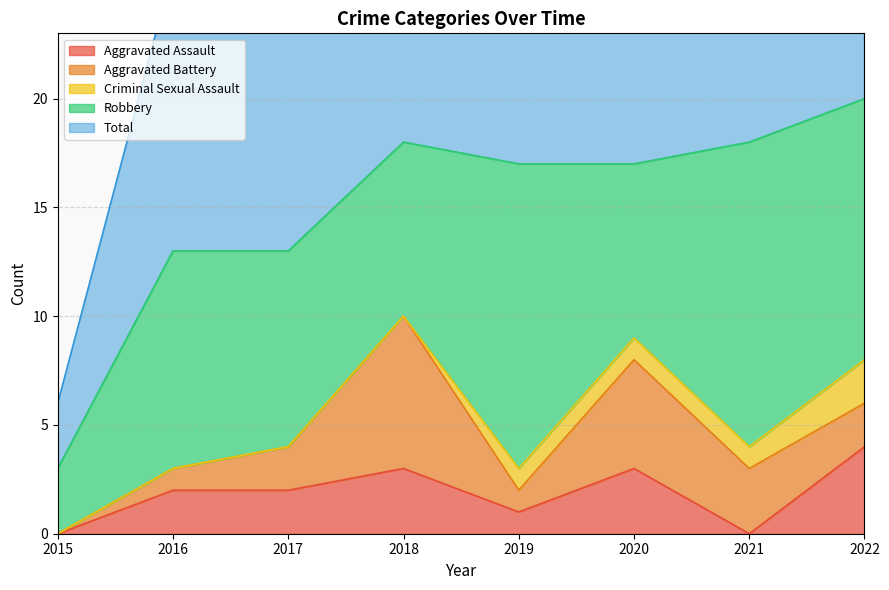

Reading left to right, list all the values displayed in this chart.

Aggravated Assault: 0	2	2	3	1	3	0	4
Aggravated Battery: 0	1	2	7	1	5	3	2
Criminal Sexual Assault: 0	0	0	0	1	1	1	2
Robbery: 3	10	9	8	14	8	14	12
Total: 3	13	13	18	17	17	18	20